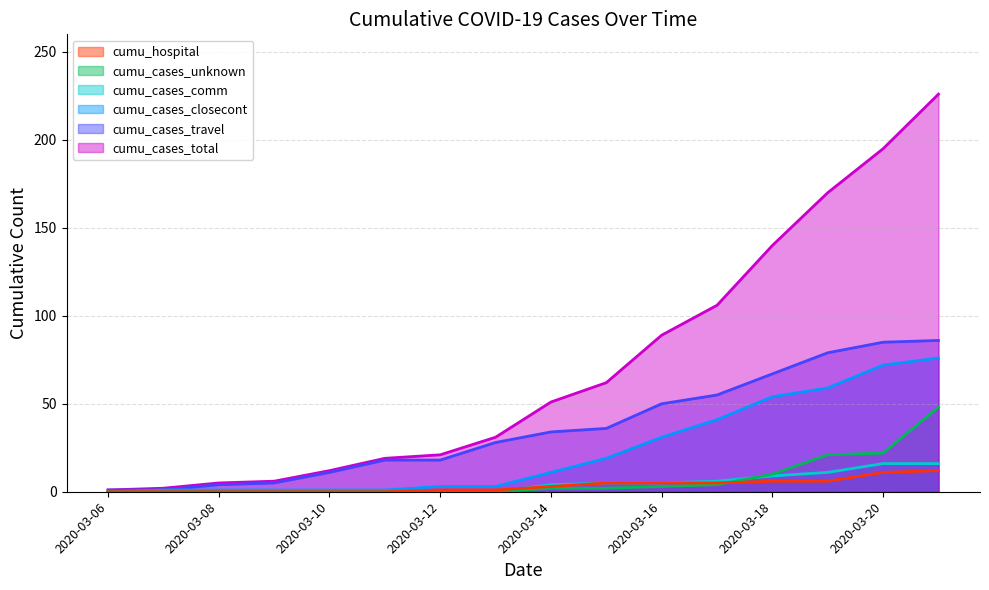

What is the average value of the cumu_hospital series?

3